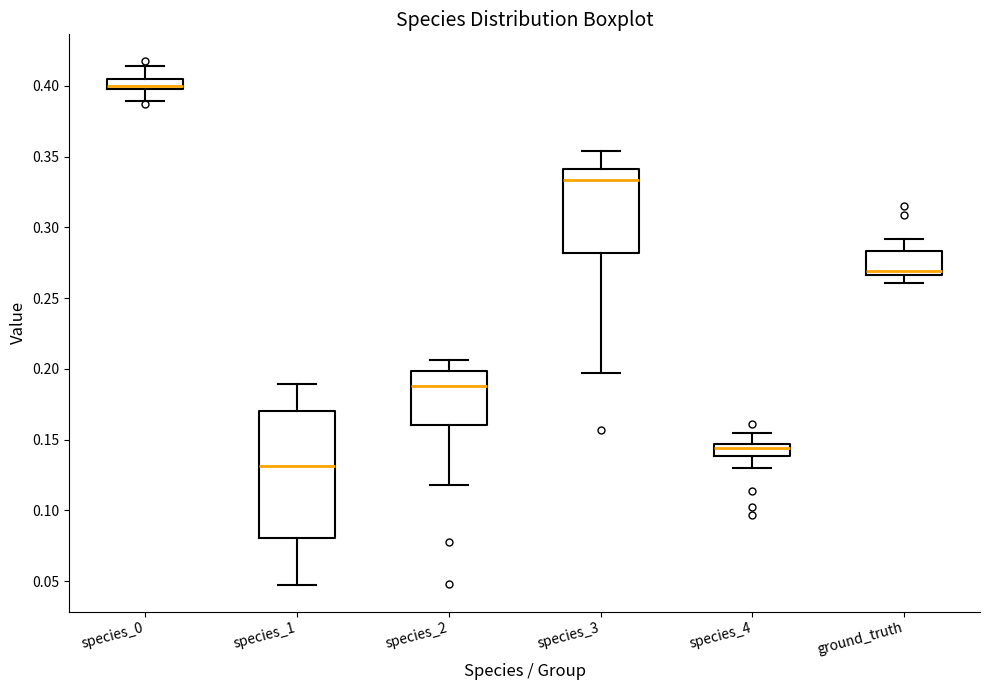

Comparing the boxes themselves (not the whiskers), which one is the tallest?

species_1